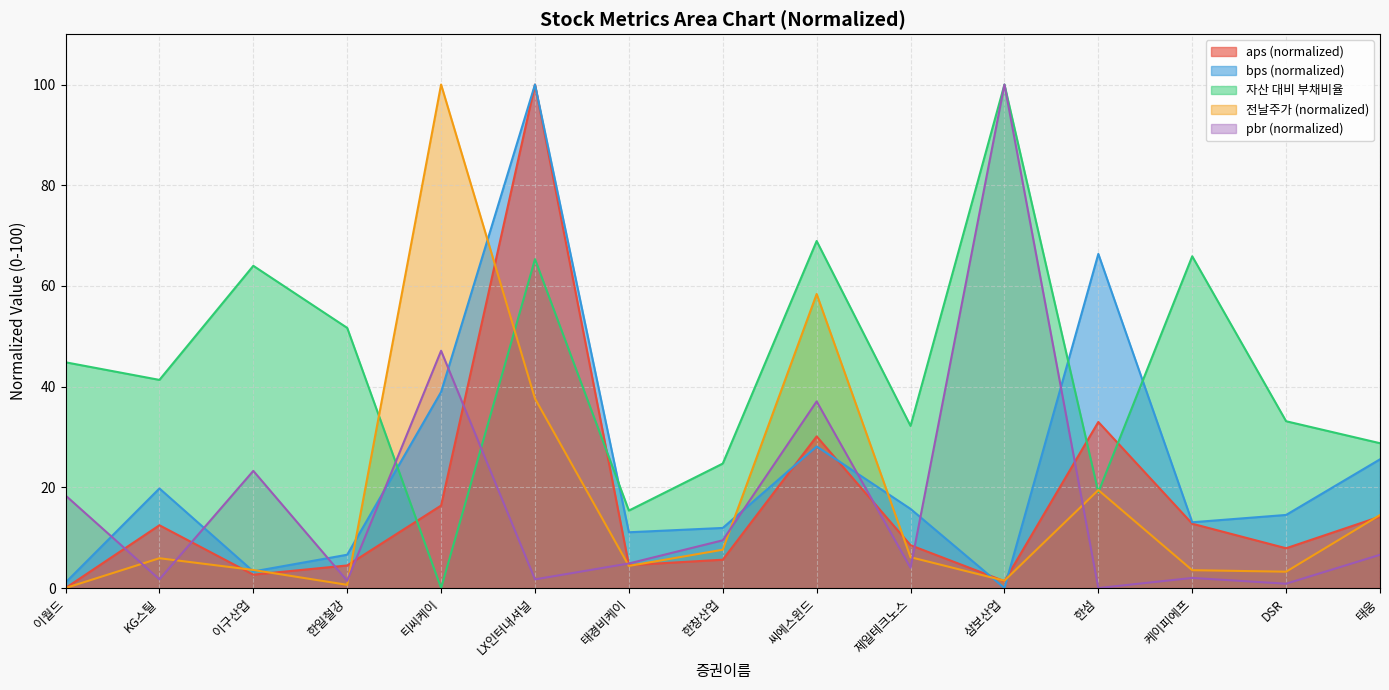

Rank the series at 한일철강 from highest to lowest value.

자산 대비 부채비율, bps, aps, pbr, 전날주가